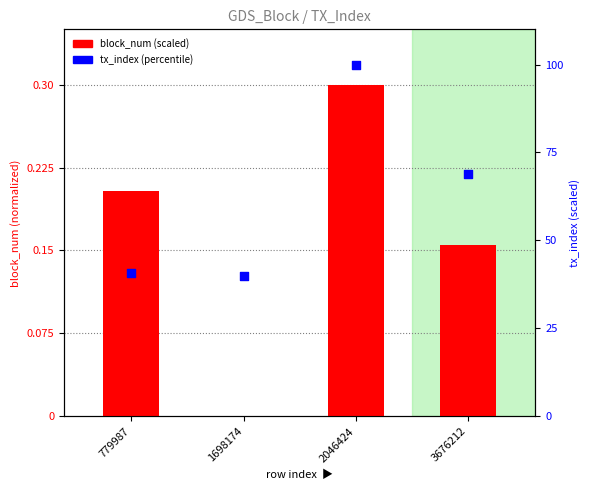

Which series contains the highest Y value?

tx_index (percentile)